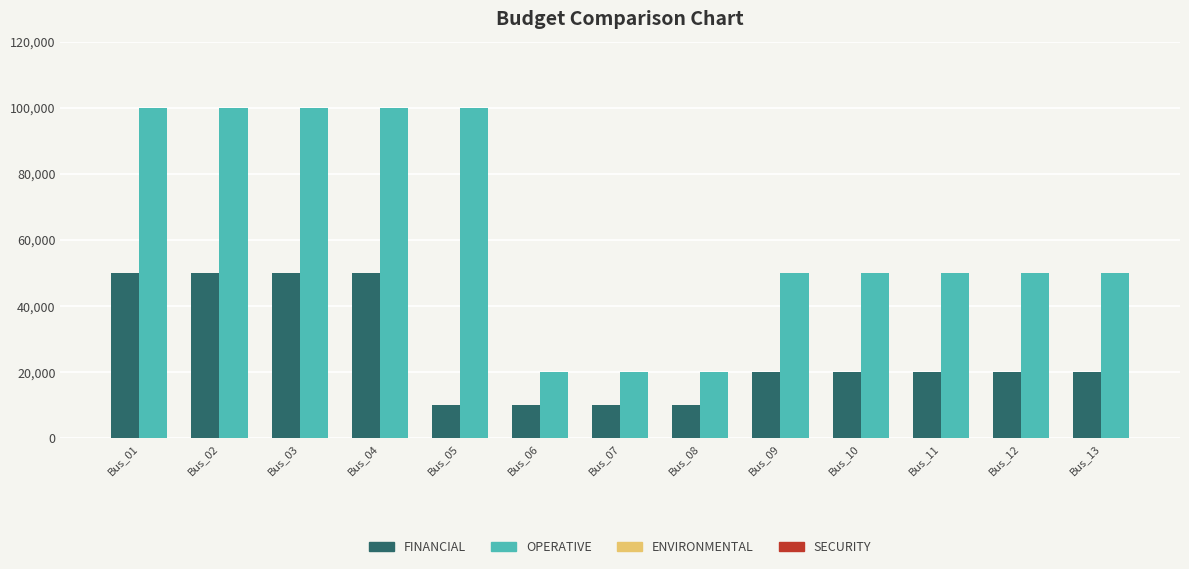

Reading left to right, what are all the values shown in this chart?

FINANCIAL: Bus_01=50000	Bus_02=50000	Bus_03=50000	Bus_04=50000	Bus_05=10000	Bus_06=10000	Bus_07=10000	Bus_08=10000	Bus_09=20000	Bus_10=20000	Bus_11=20000	Bus_12=20000	Bus_13=20000
OPERATIVE: Bus_01=100000	Bus_02=100000	Bus_03=100000	Bus_04=100000	Bus_05=100000	Bus_06=20000	Bus_07=20000	Bus_08=20000	Bus_09=50000	Bus_10=50000	Bus_11=50000	Bus_12=50000	Bus_13=50000
ENVIRONMENTAL: Bus_01=0	Bus_02=0	Bus_03=0	Bus_04=0	Bus_05=0	Bus_06=0	Bus_07=0	Bus_08=0	Bus_09=0	Bus_10=1	Bus_11=2	Bus_12=3	Bus_13=4
SECURITY: Bus_01=0	Bus_02=0	Bus_03=0	Bus_04=0	Bus_05=0	Bus_06=0	Bus_07=0	Bus_08=0	Bus_09=0	Bus_10=1	Bus_11=2	Bus_12=3	Bus_13=4